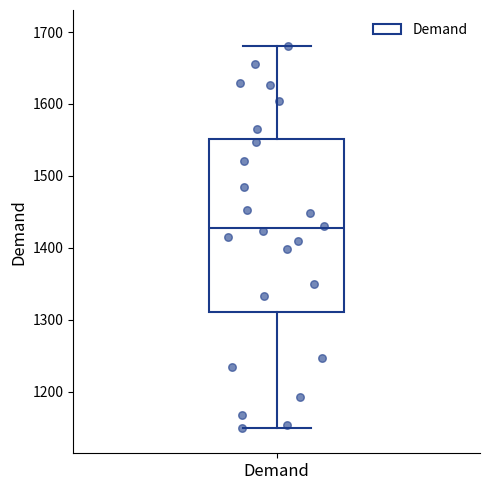

Transcribe this box plot: give where the median line is, the range the box spans, and where the two whiskers end, as read against the y-axis. The values are not printed on the chart, so give them approximately, as read against the axis.

median 1430, box 1310 to 1550, whiskers 1150 to 1680